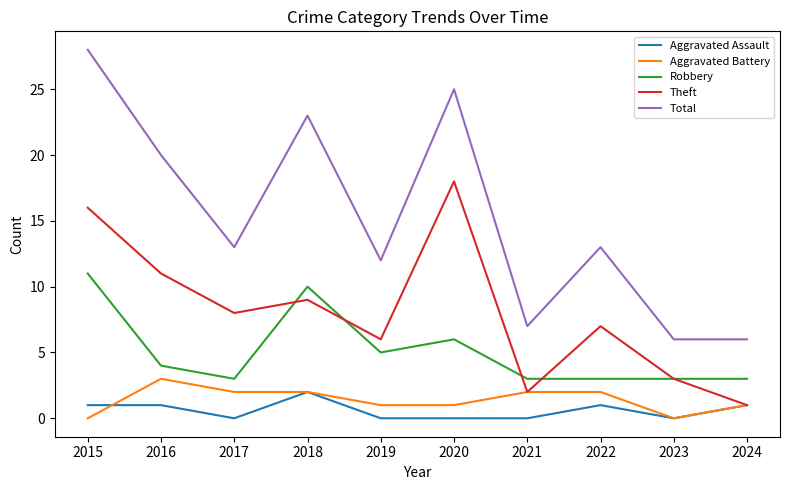

At which label does Theft first exceed 8?

2015